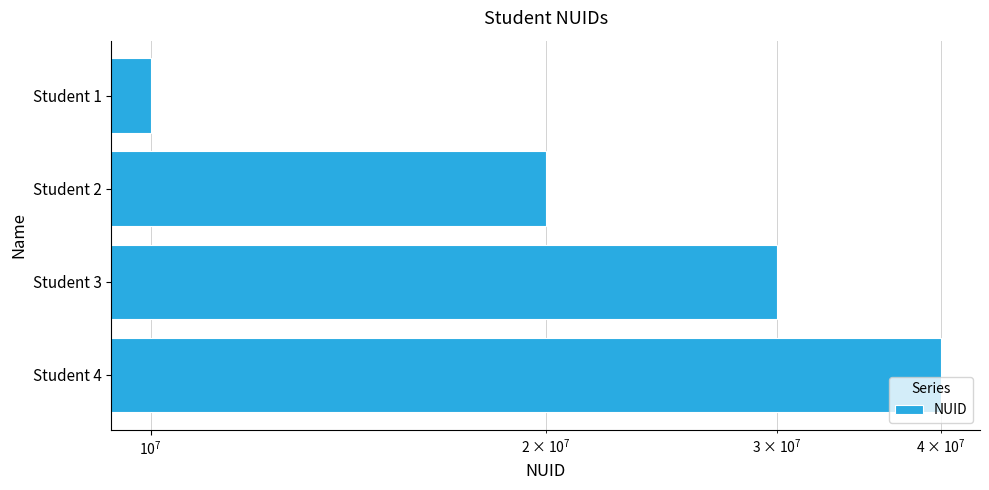

Reading right to left, extract all data points from this chart.

40000000	30000000	20000000	10000000